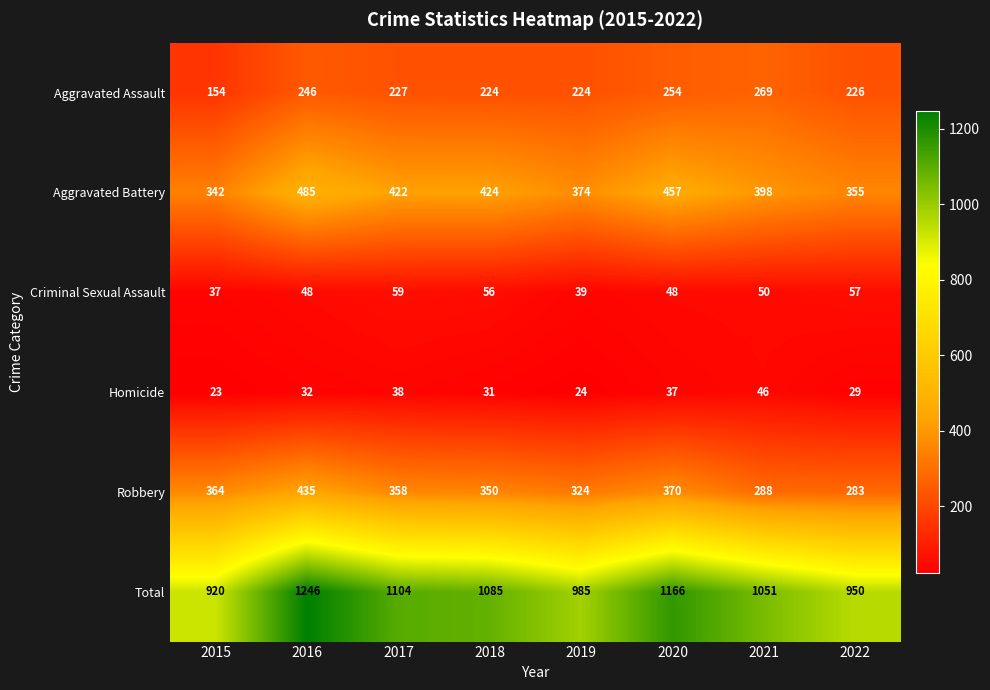

What is the difference between the maximum and minimum values in the Criminal Sexual Assault series?

22